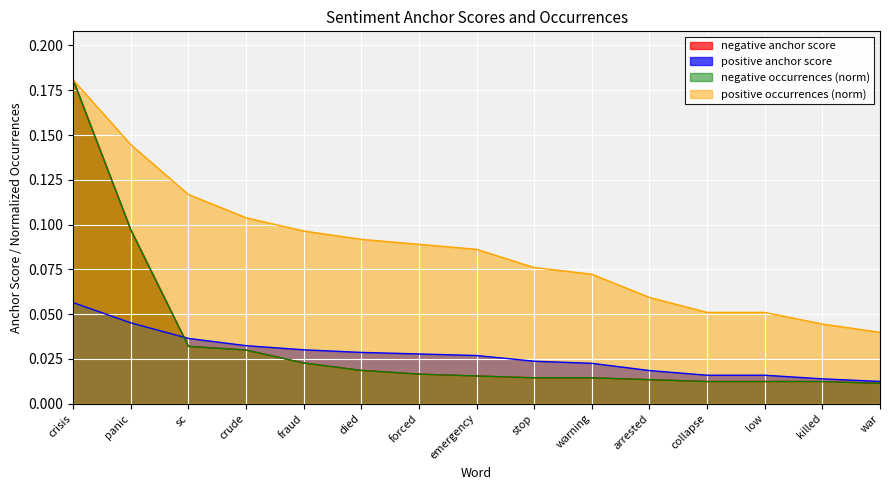

True or false: negative anchor score has more than 0 points higher than both neighbors.

False